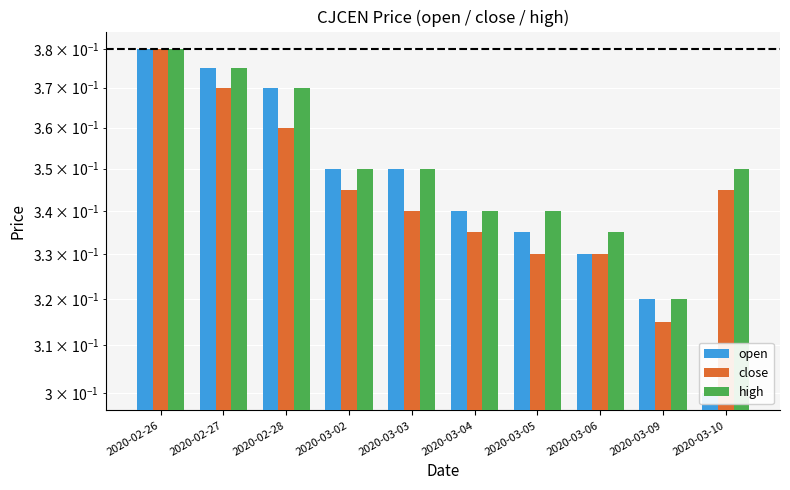

Are the bars grouped side by side (vs. stacked)?

Yes